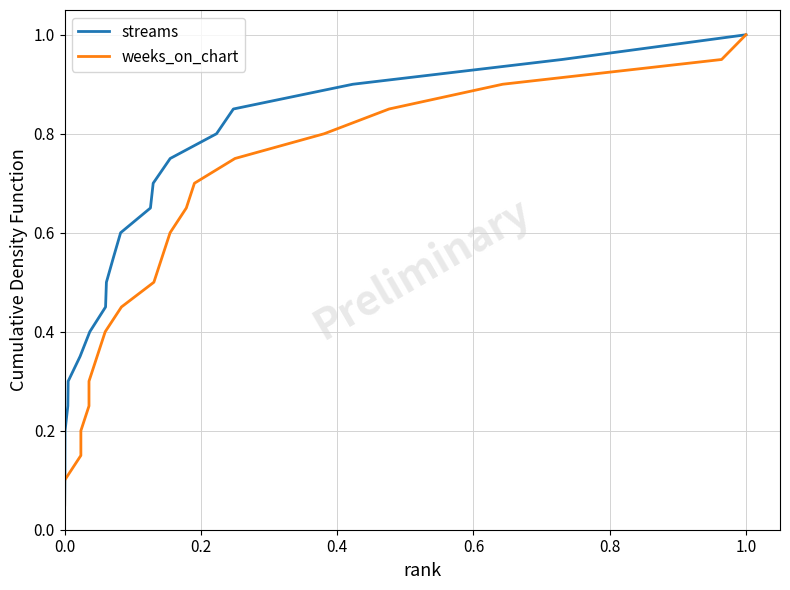

What is the value of the streams point at the 14th from the left?

0.7